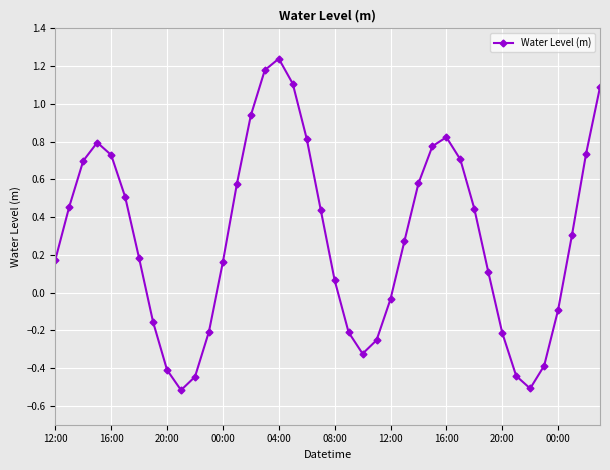

How many values are below 0?

14